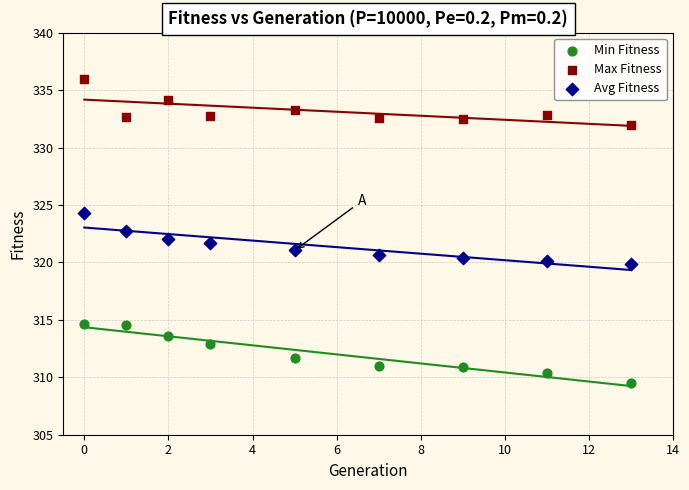

Which series reaches the minimum Y coordinate?

Min Fitness